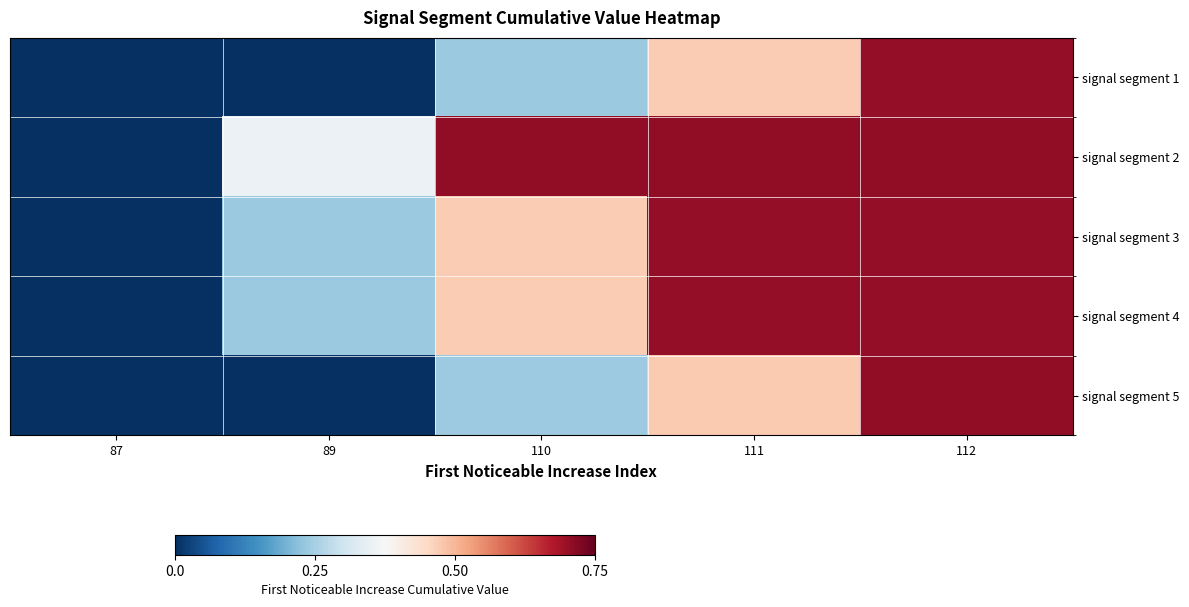

Between 89 and 111, which series saw the biggest shift?

signal segment 5